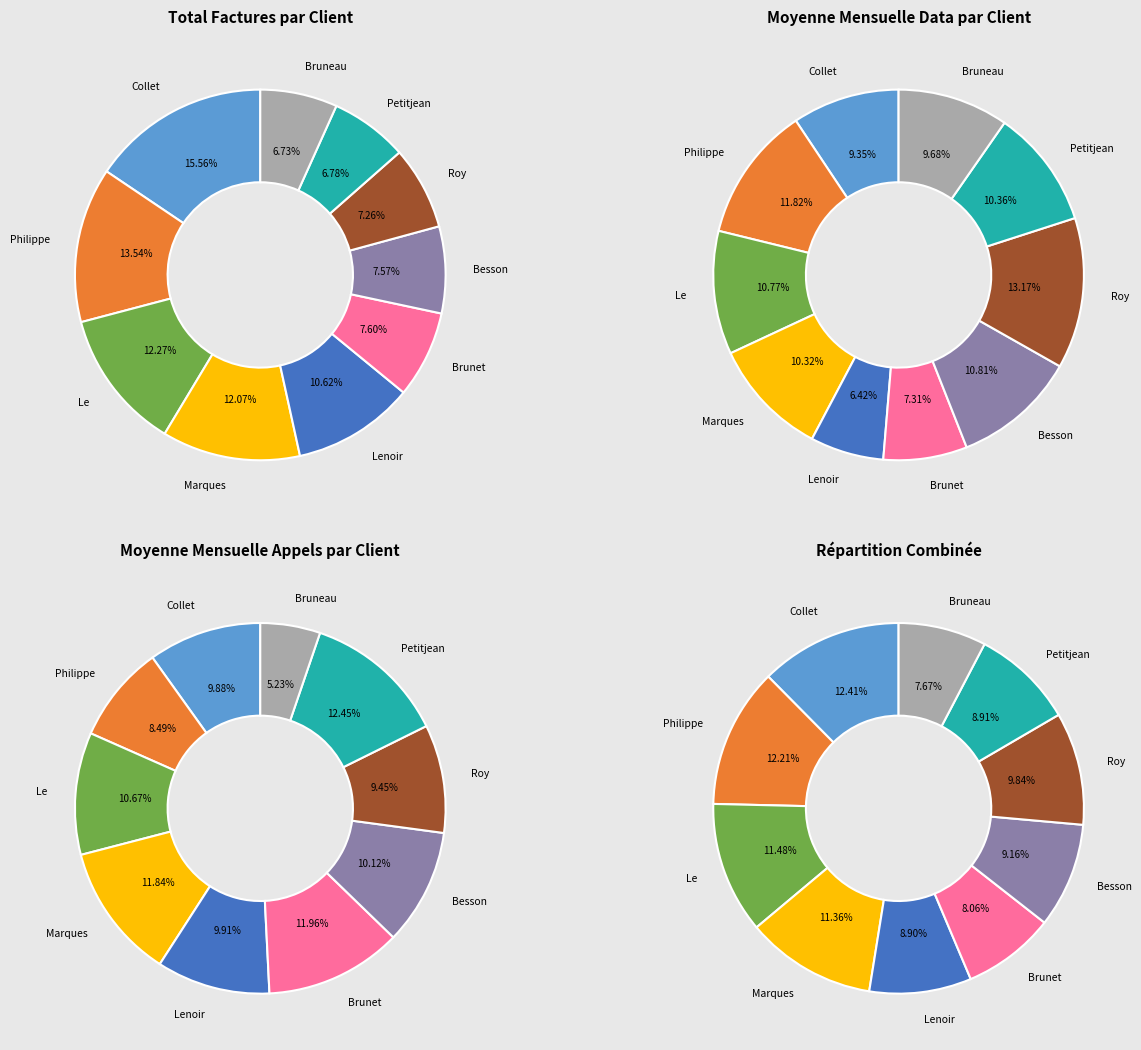

Which series has the widest spread of values?

MONTANTTOTALFACTURES